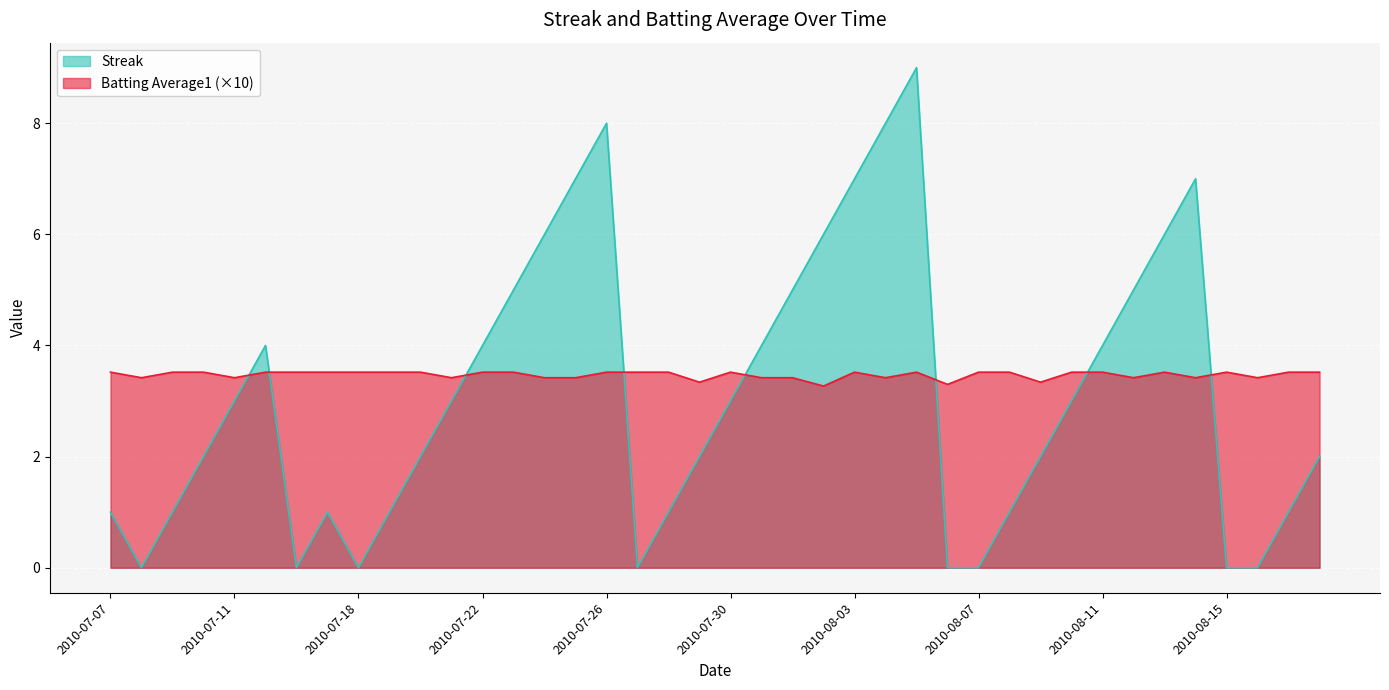

Count the Streak values in the range 1 to 5.

23